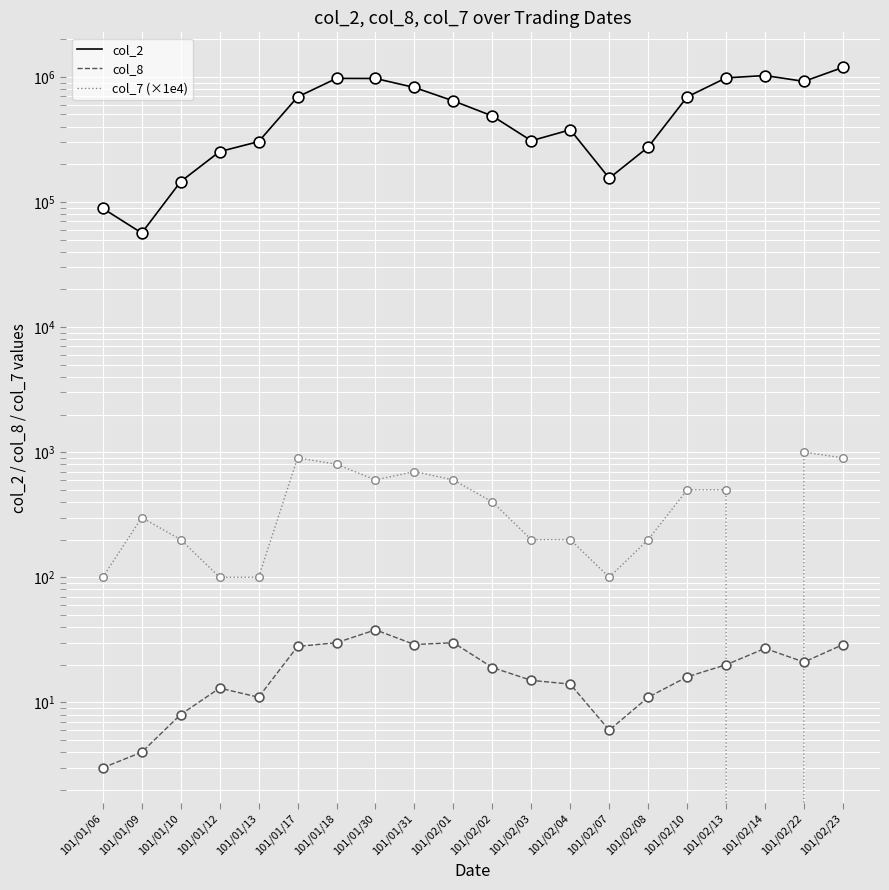

Which series reaches the minimum Y coordinate?

col_7 (×1e4)